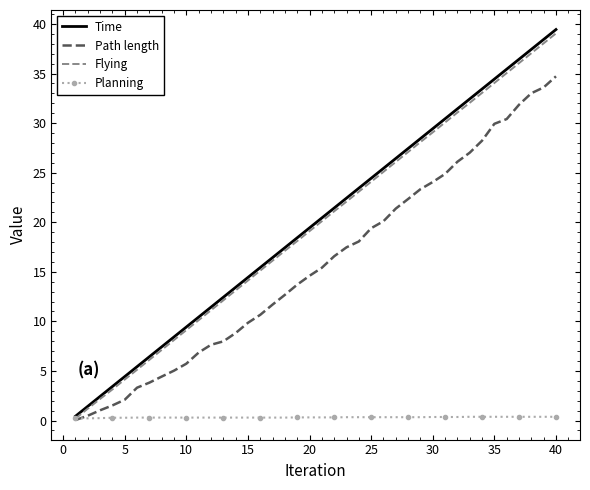

What is the maximum value shown in the chart?

39.4